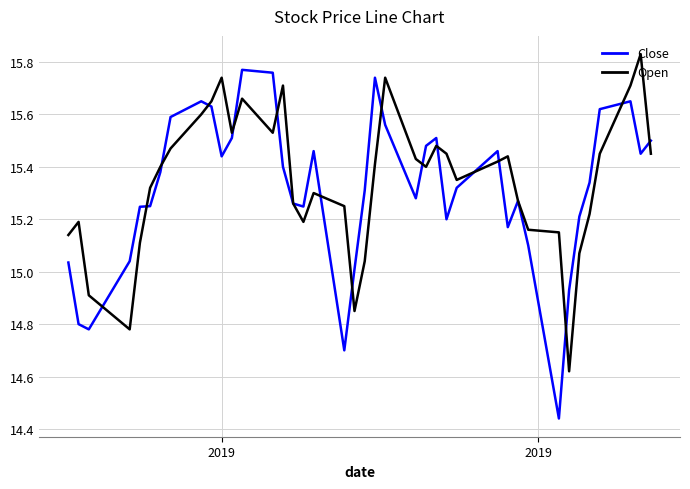

Which series has the widest spread of values?

Close